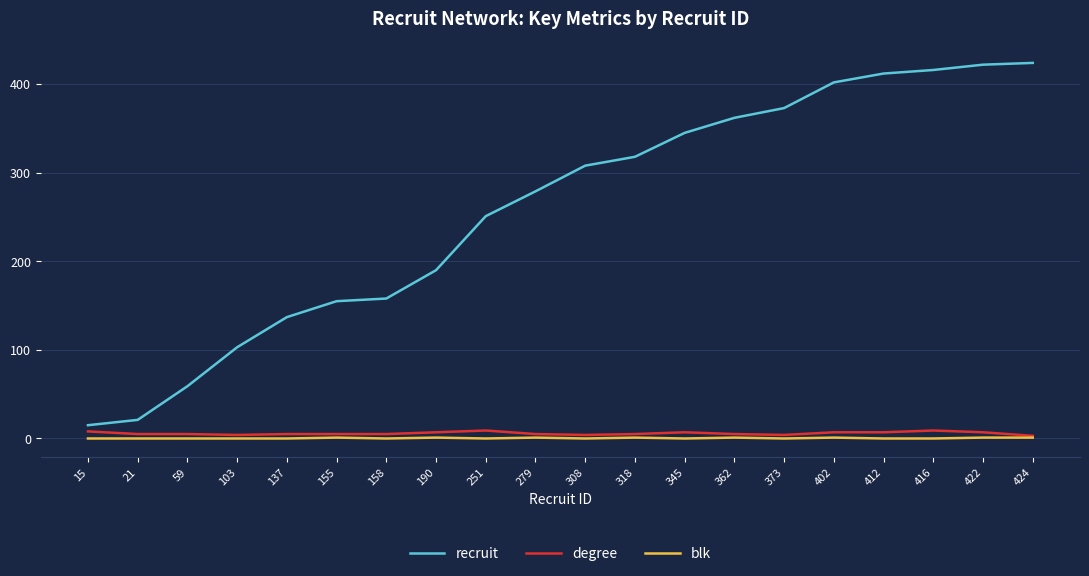

How many series are shown in this chart?

3